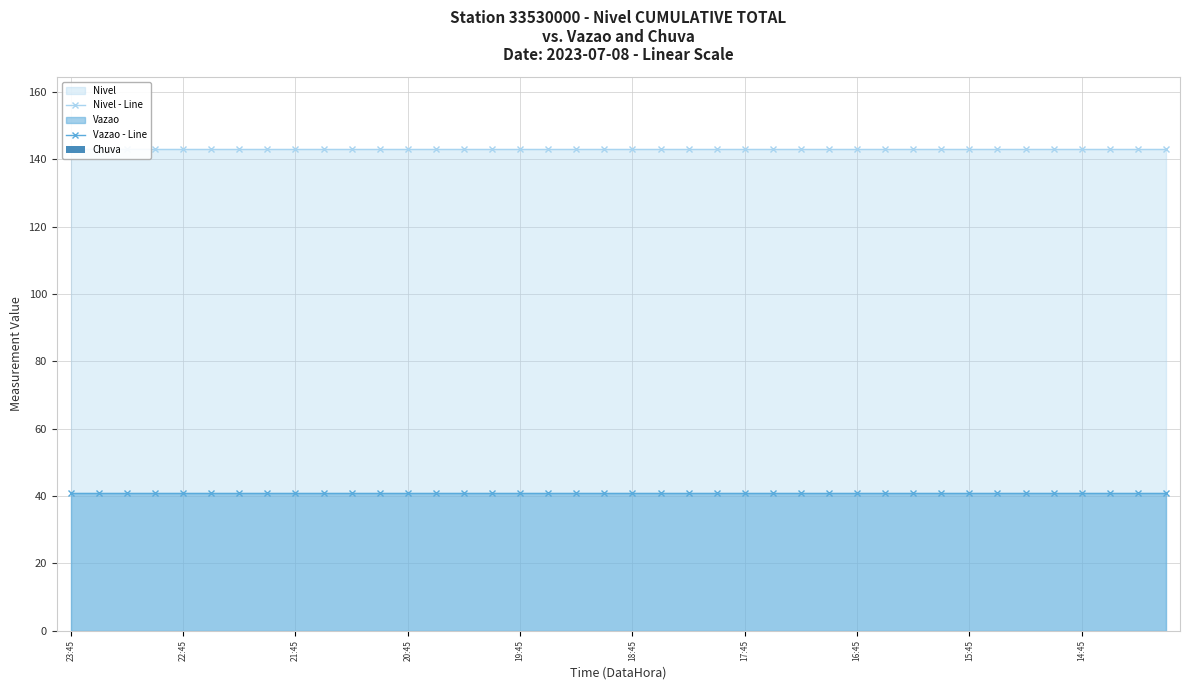

Is the value of Nivel - Line at 14 greater than the value of Chuva at 13?

Yes